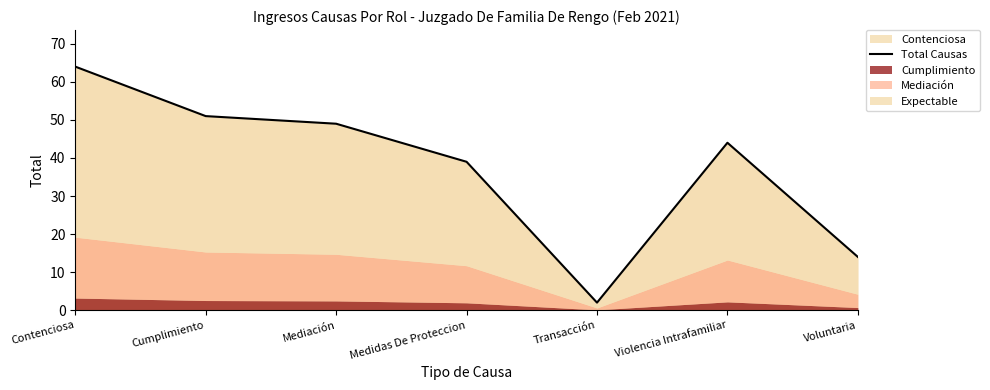

What is the label of the 1st point from the right?

Voluntaria